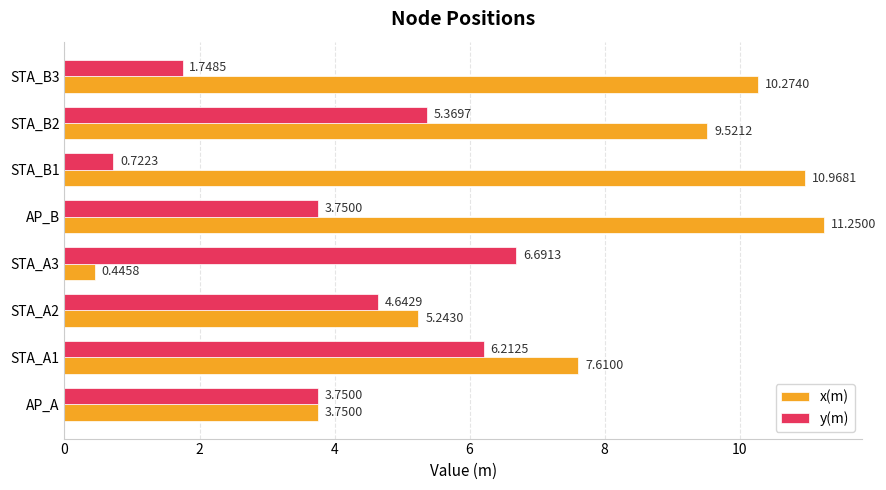

At how many categories does at least one series exceed 8?

4